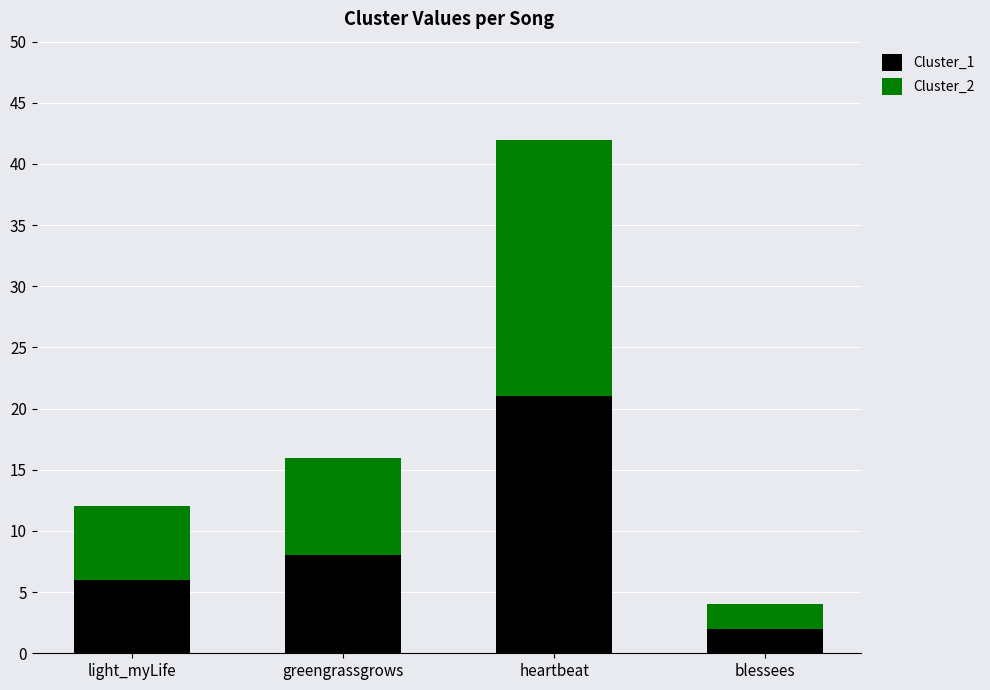

True or false: Cluster_1 has a value of 2 at blessees.

True